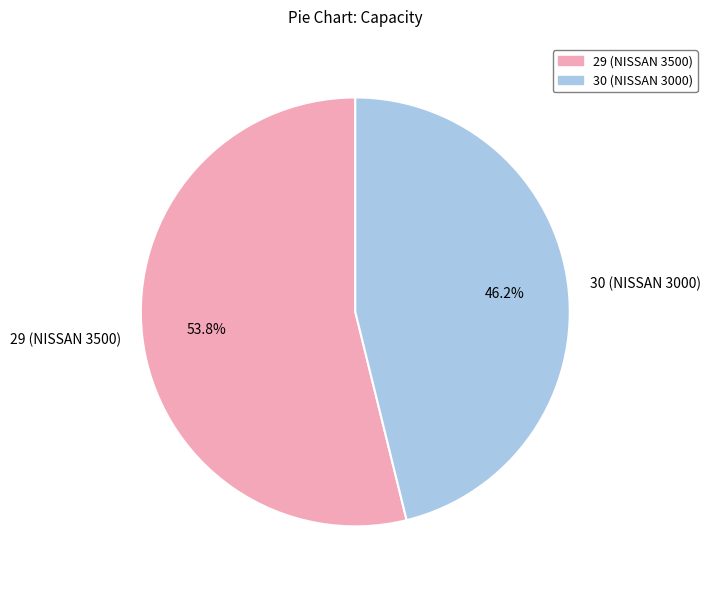

Approximately how many times larger is the value at 30 compared to 29?

0.9